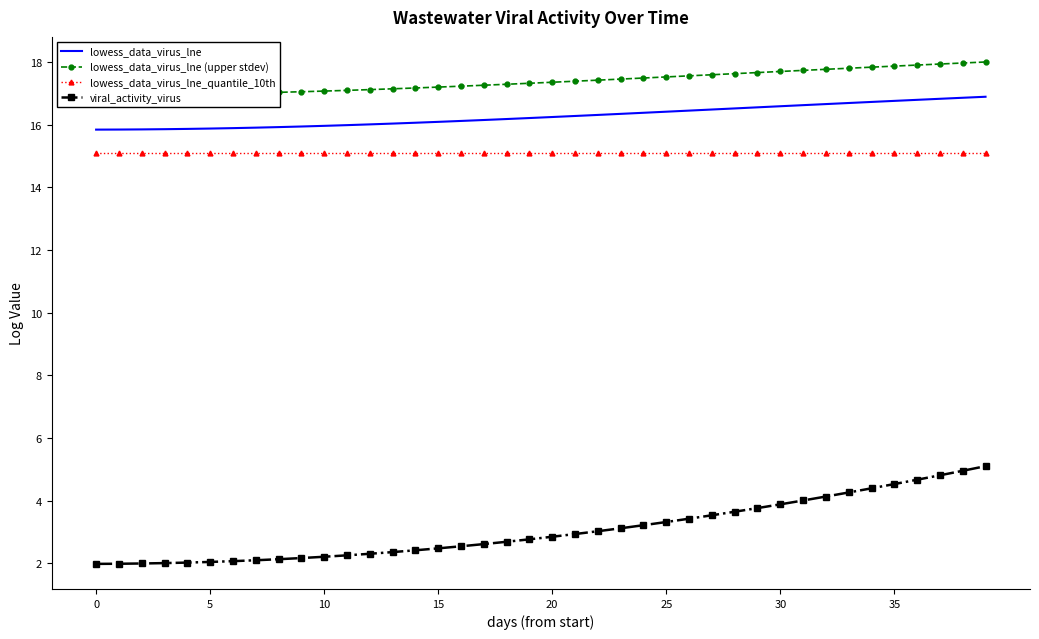

Which series has the largest range (max minus min)?

viral_activity_virus